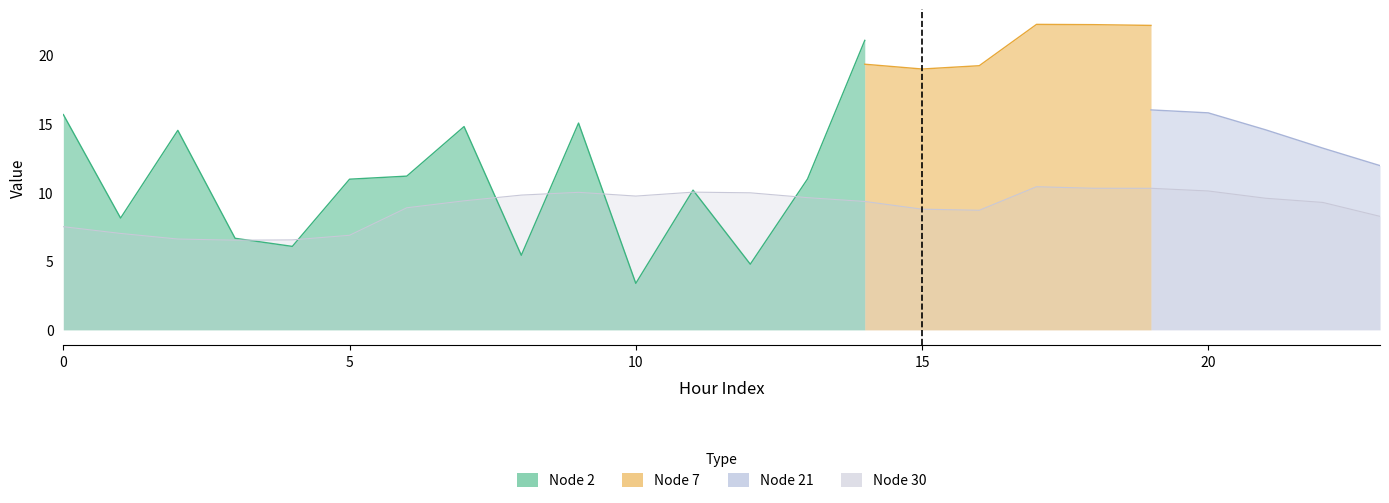

What is the value of the Node 21 point at the 13th from the left?

16.8